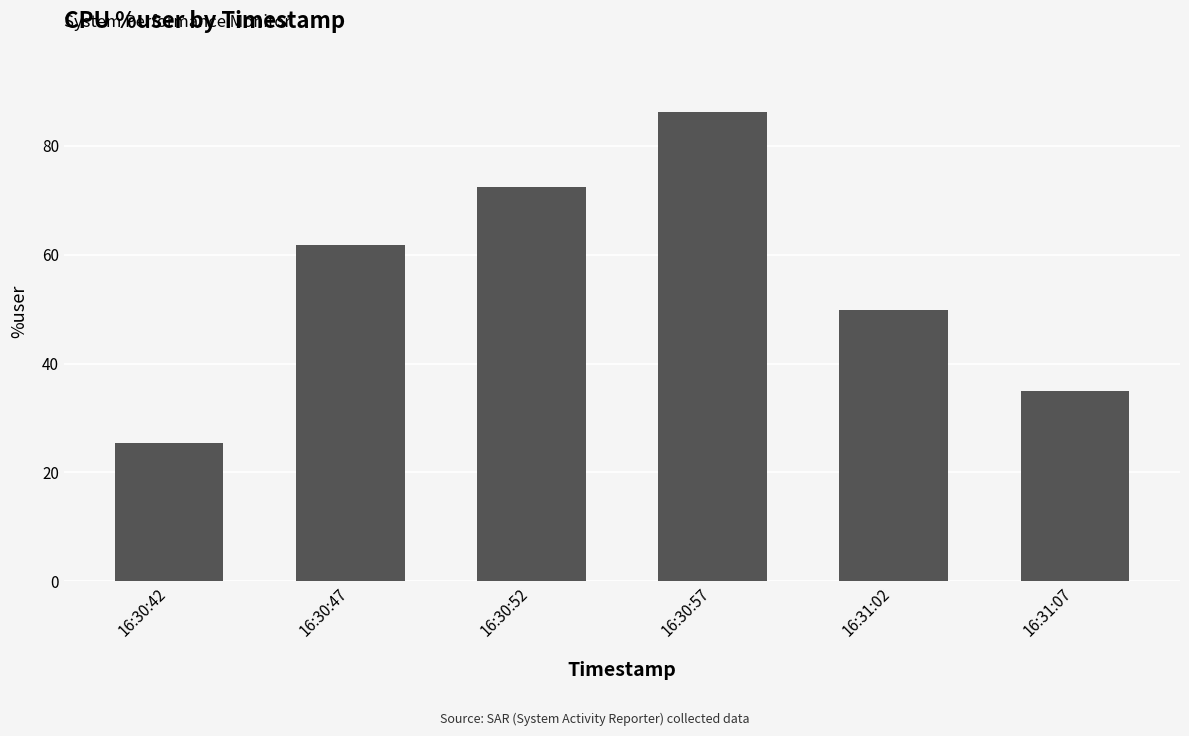

What is the ratio of the value at 16:30:52 to the value at 16:31:02?

1.5